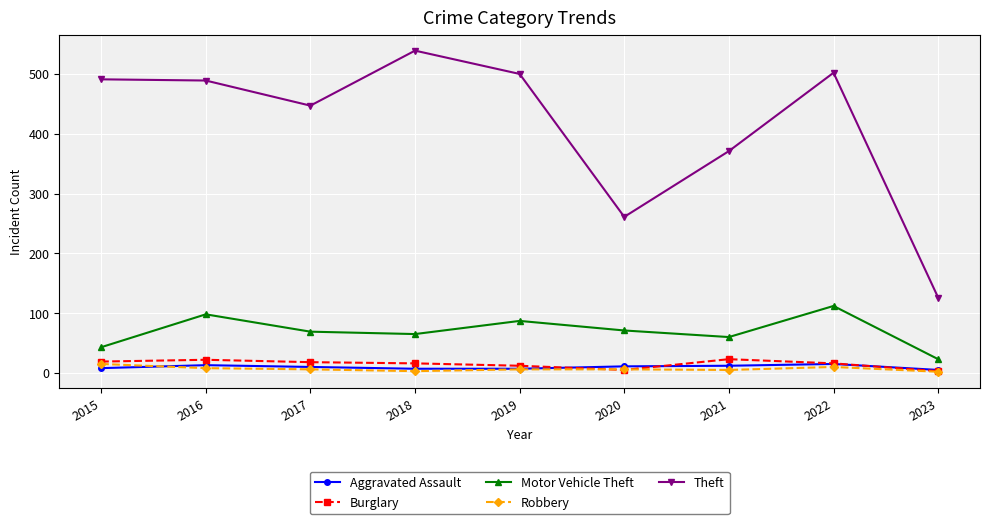

Which series changed the most between 2016 and 2023?

Theft